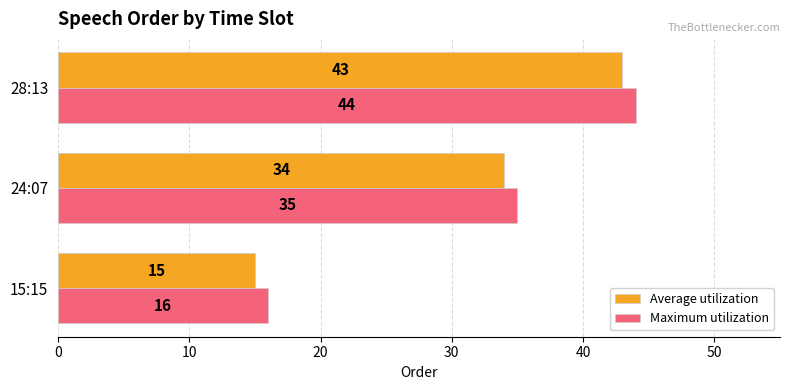

What is the difference between the maximum and minimum values in the Maximum utilization series?

28